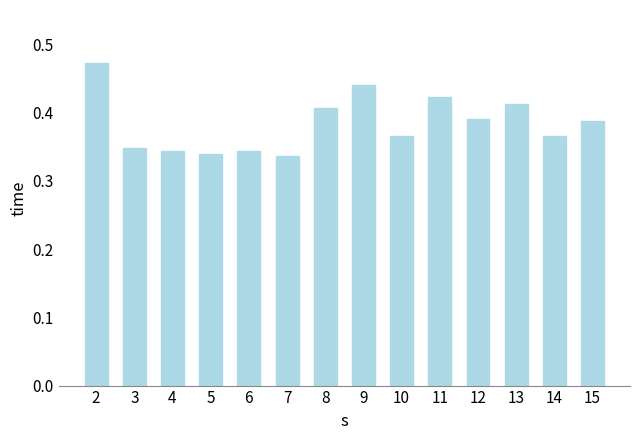

What is the sum of the values at 13 and 8?

0.8